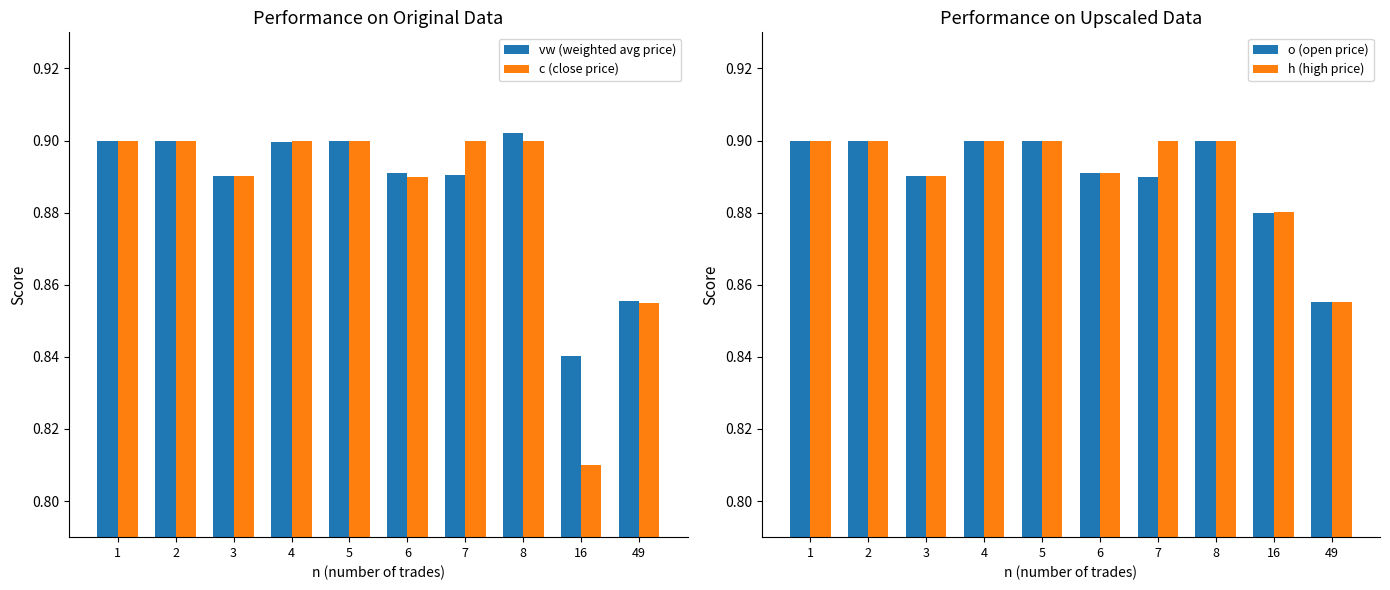

How many groups of bars are there?

10